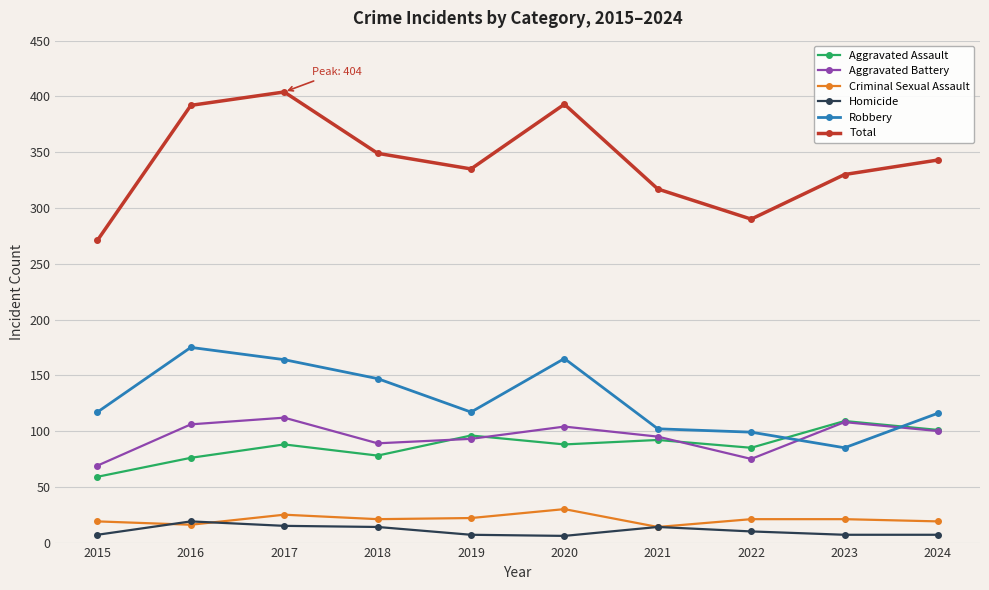

What is the greatest value displayed?

404